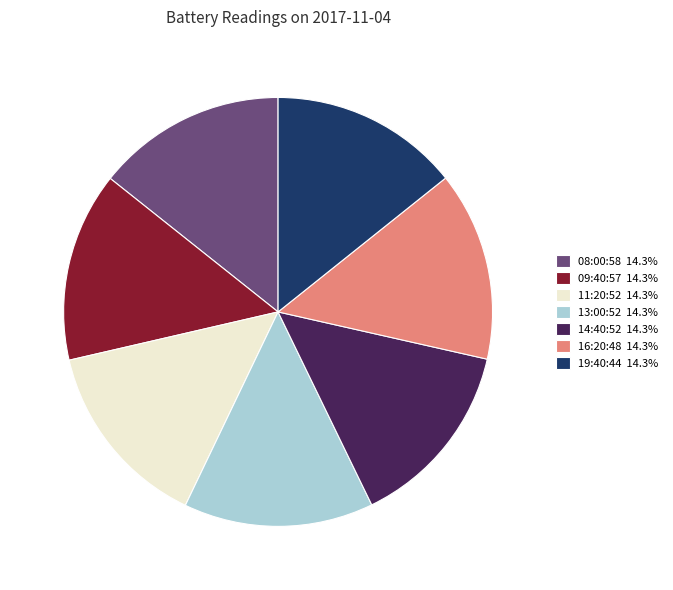

Combined, do 14:40:52 14.3% and 09:40:57 14.3% account for over 50%?

No